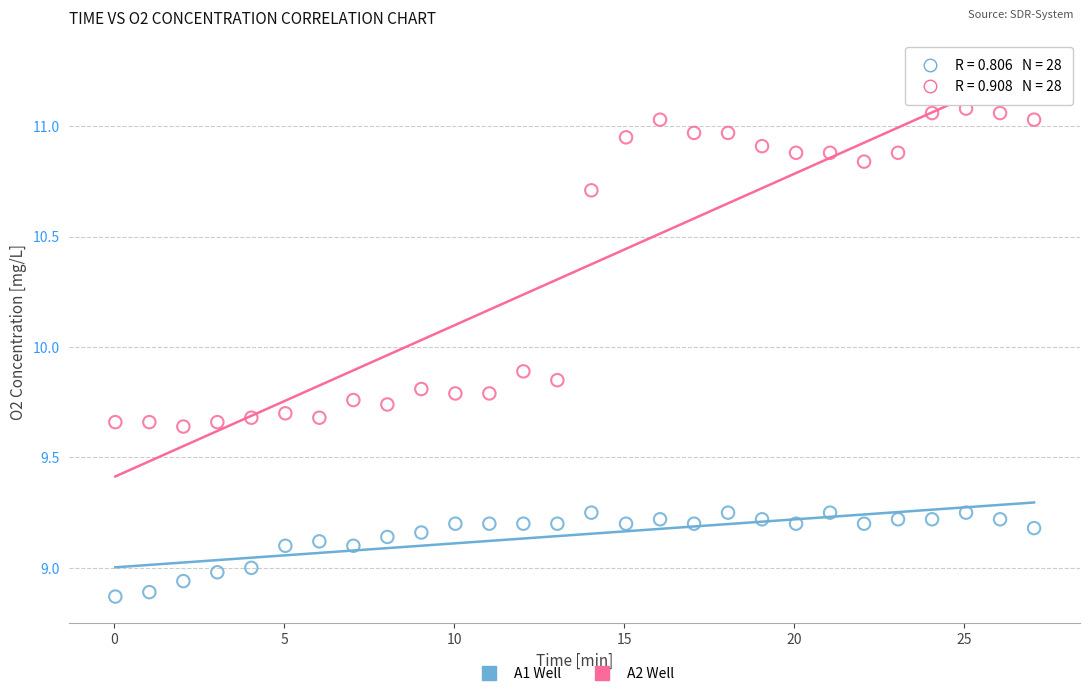

Across all data points, what is the range of X values (max minus min)?

27.0